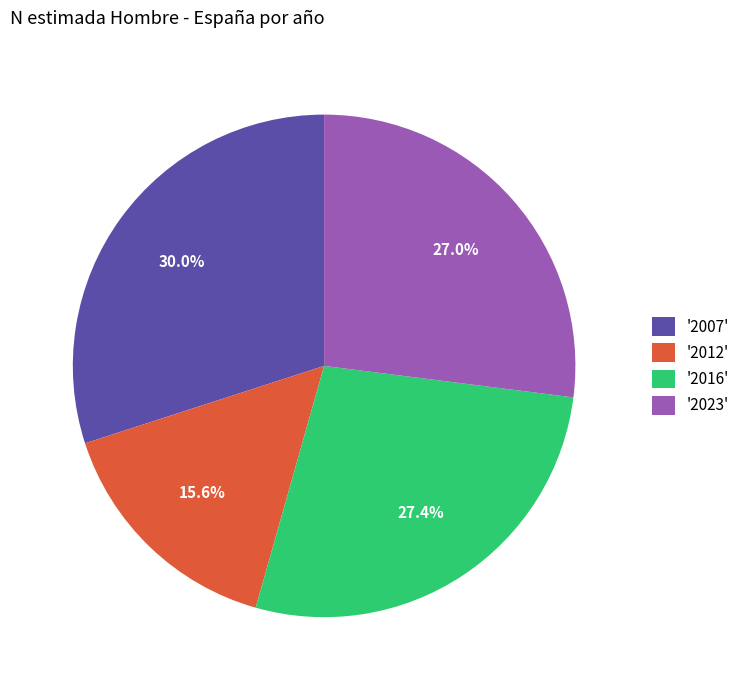

How many slices are in this pie chart?

4